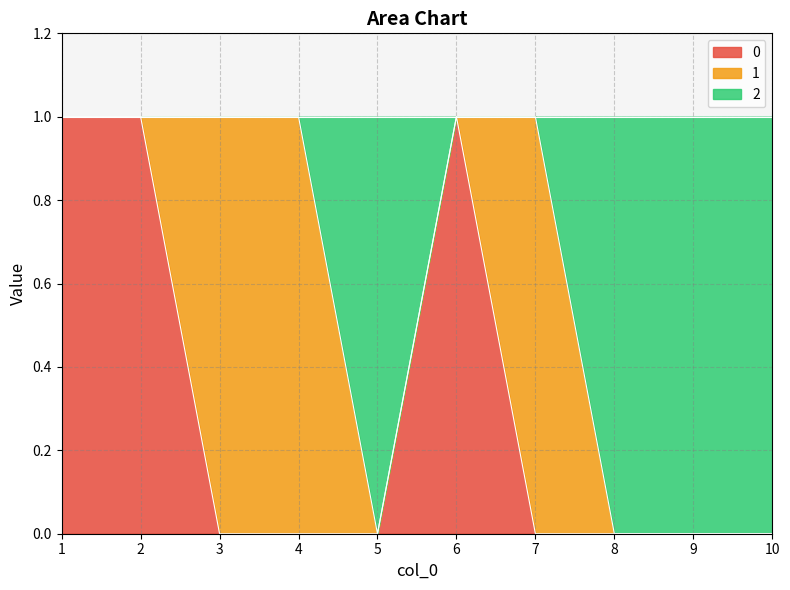

How many values in 0 are above zero?

3